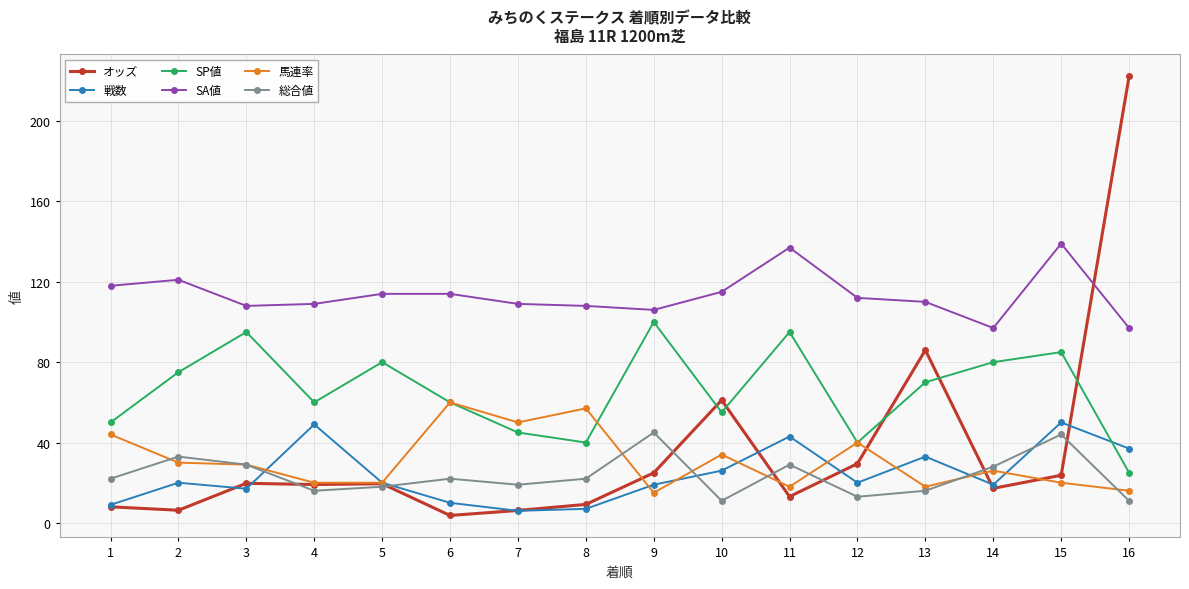

True or false: SP値 has more than 0 points higher than both neighbors.

True